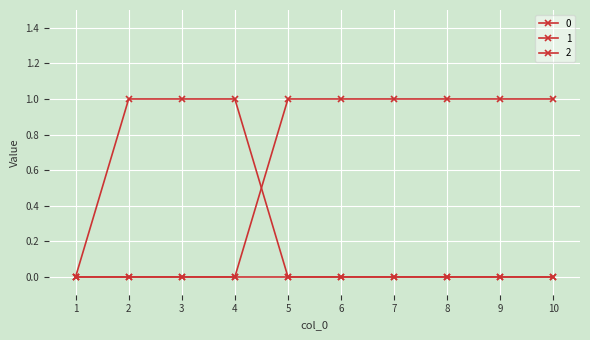

Does the chart have visible grid lines?

Yes